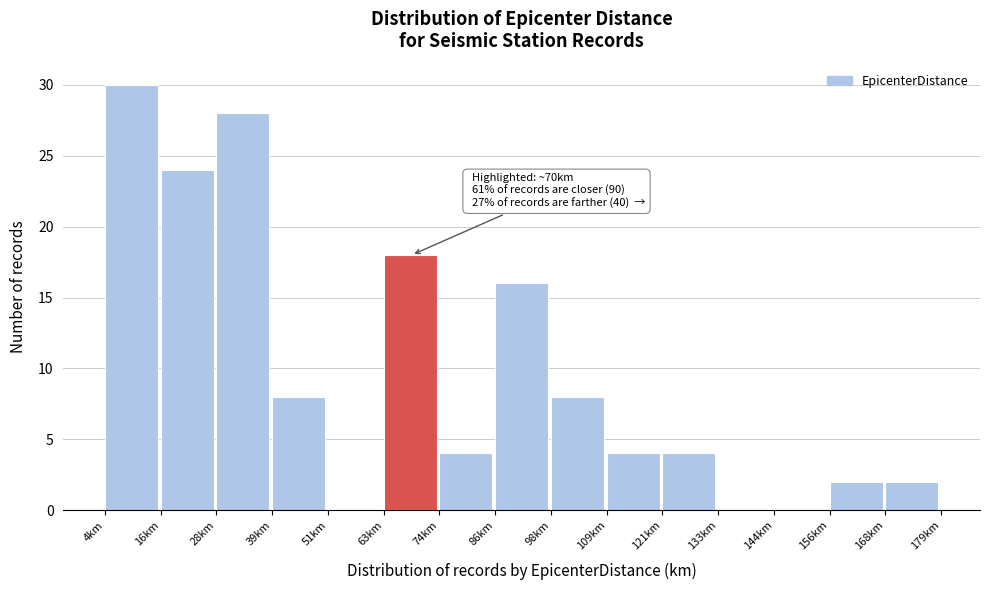

Which range on the x-axis has the tallest bar?

4 to 16